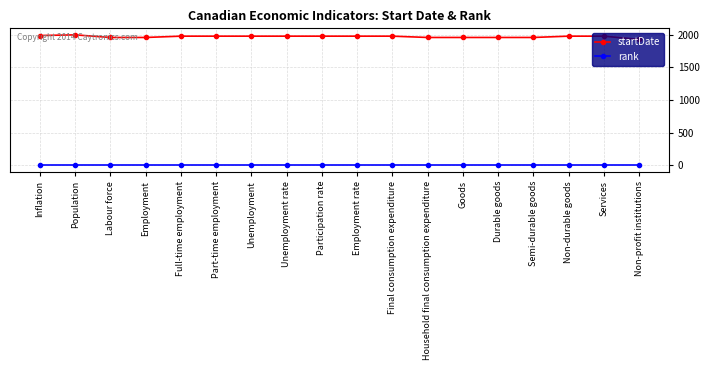

Which series has the largest total across all categories?

startDate